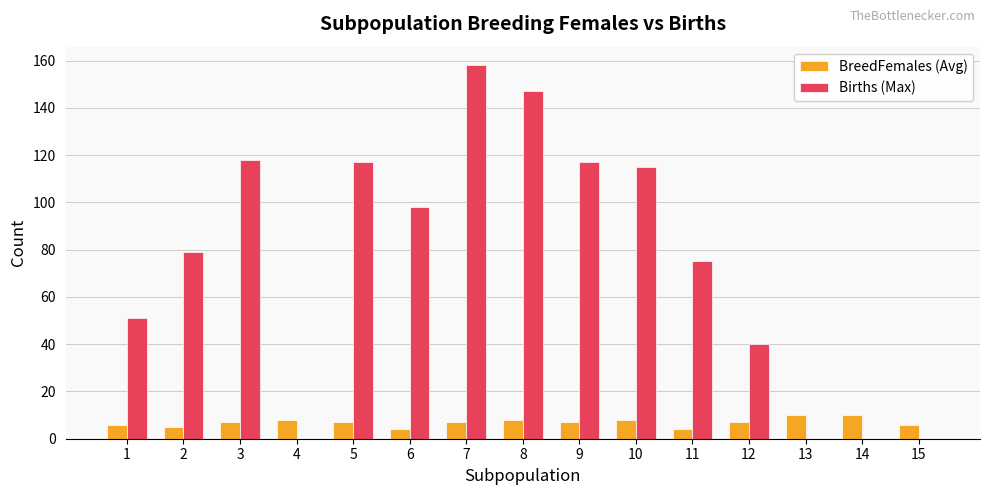

Which series has the widest spread of values?

Births (Max)